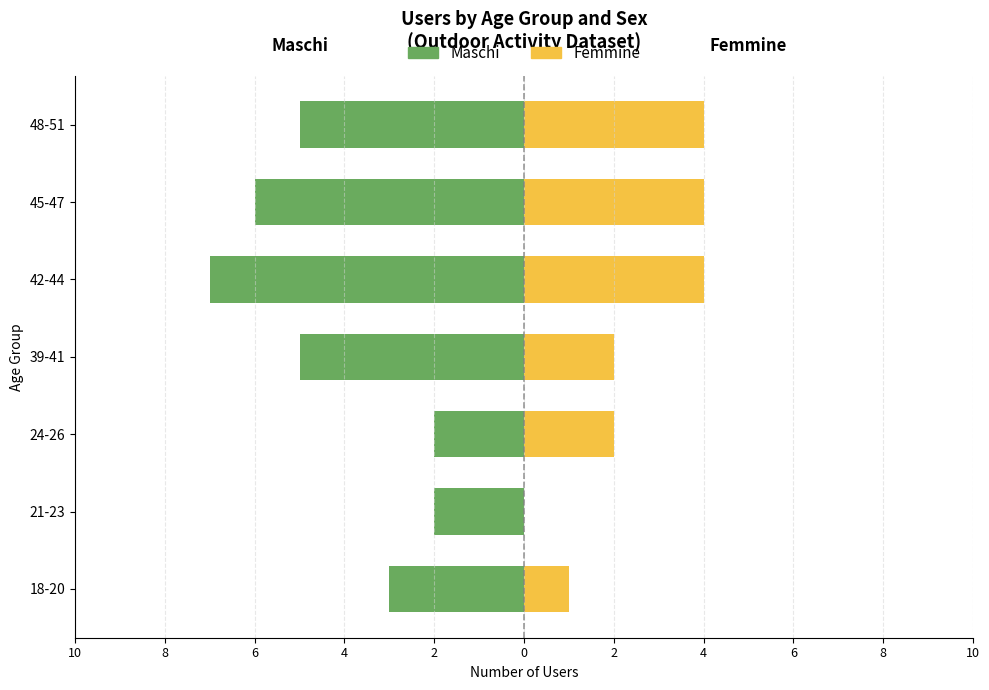

What is the difference between the maximum and minimum values in the Maschi series?

5